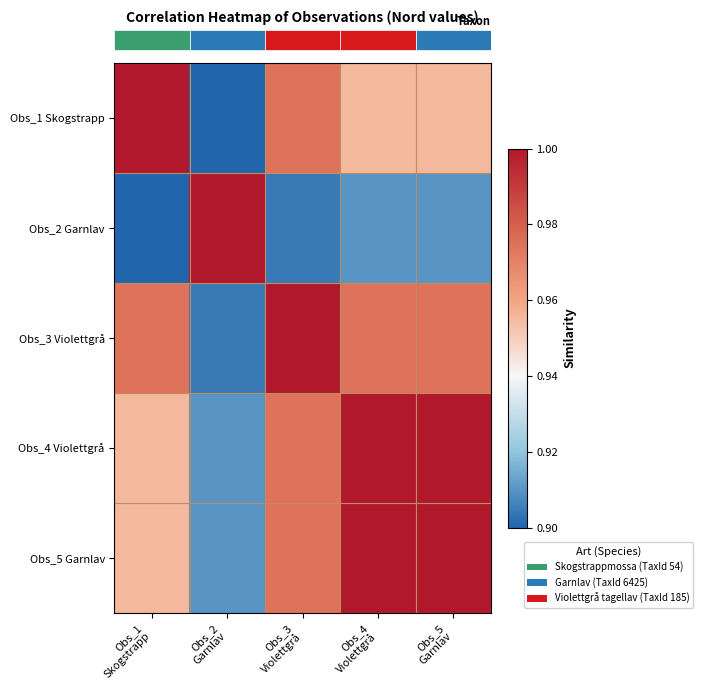

What is the total value across all series at Obs_2
Garnlav?

4.6